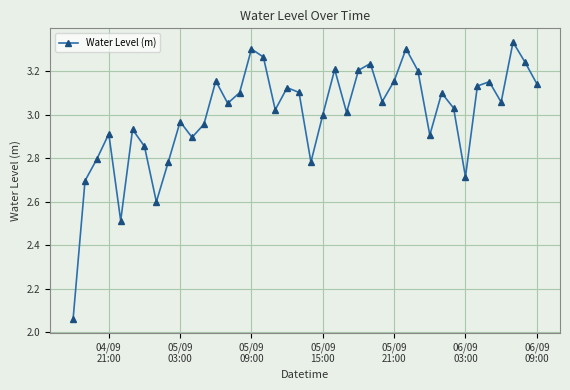

What is the difference between the second highest and second lowest values?

0.8